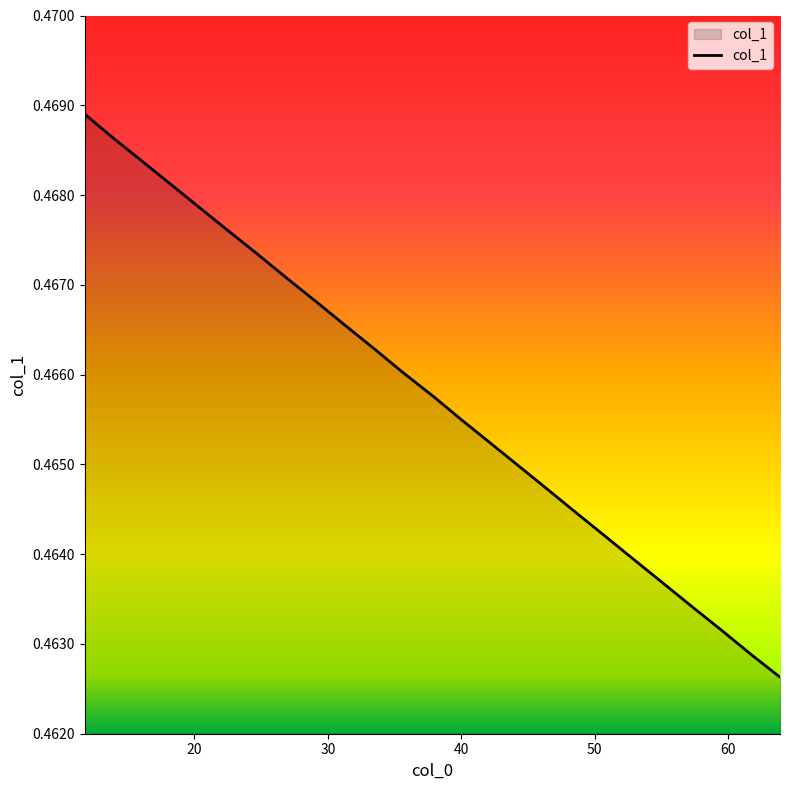

What is the average value?

0.5